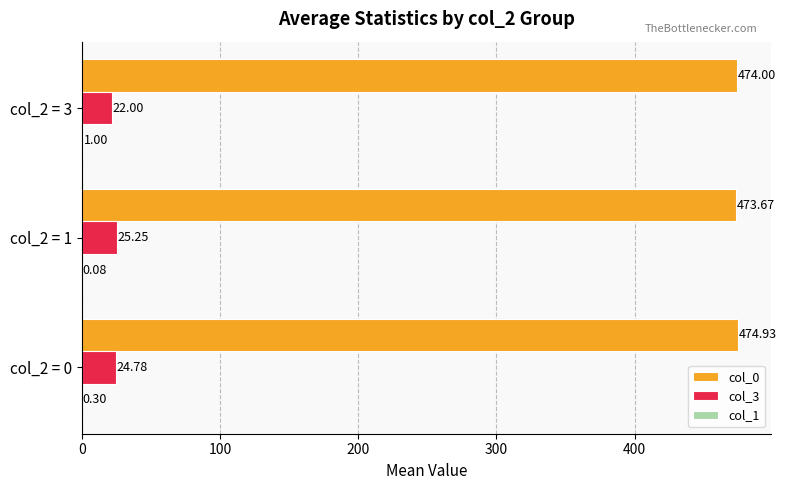

Count the number of categories in the chart.

3